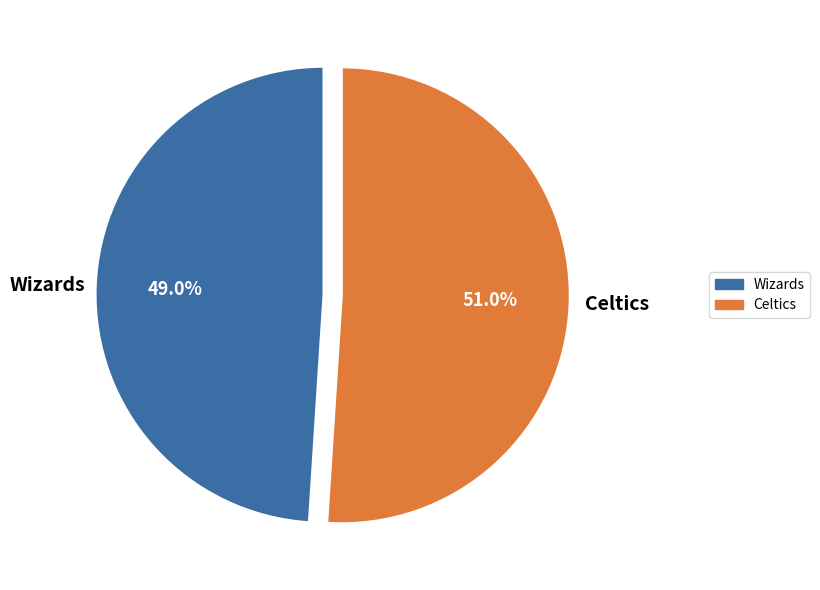

True or false: Wizards accounts for 49% of the total.

True